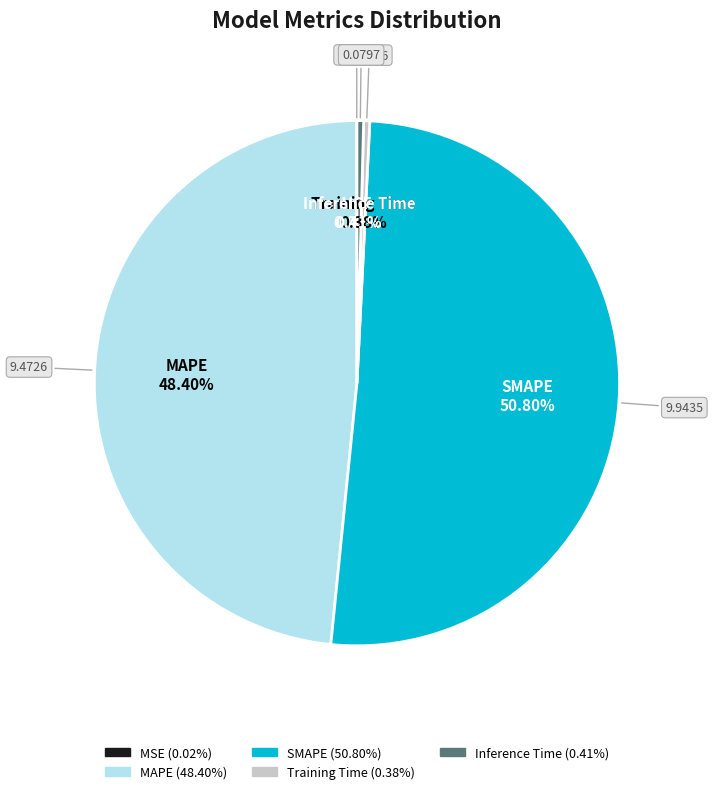

To the nearest percent, what is the combined percentage of MAPE and Training Time?

49%